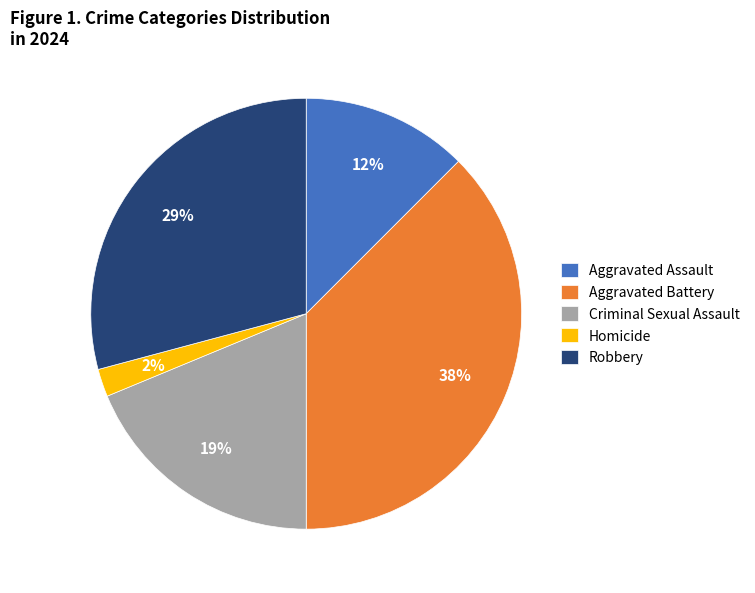

How many slices are in this pie chart?

5